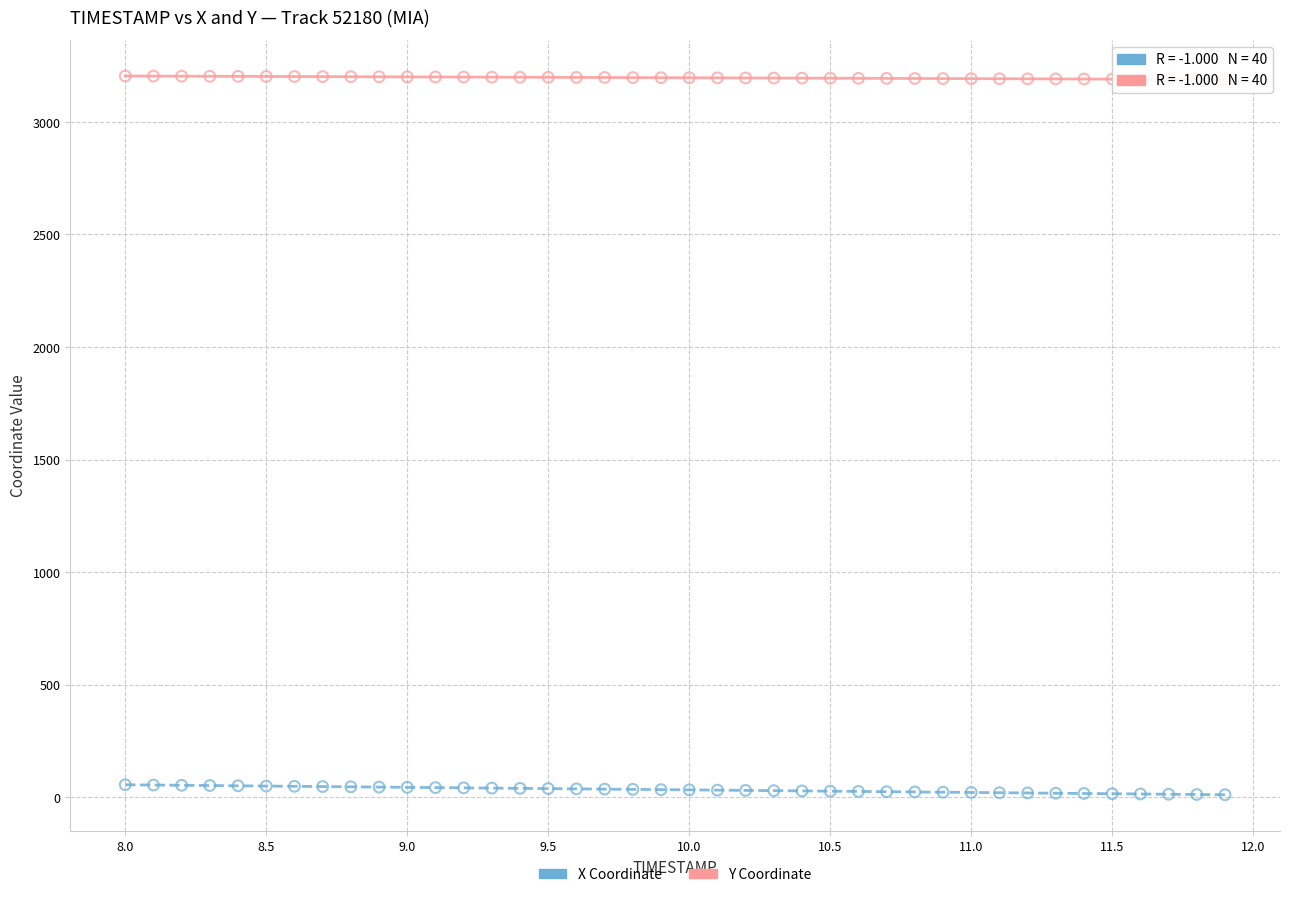

What are all the series names shown in the legend?

X Coordinate, Y Coordinate